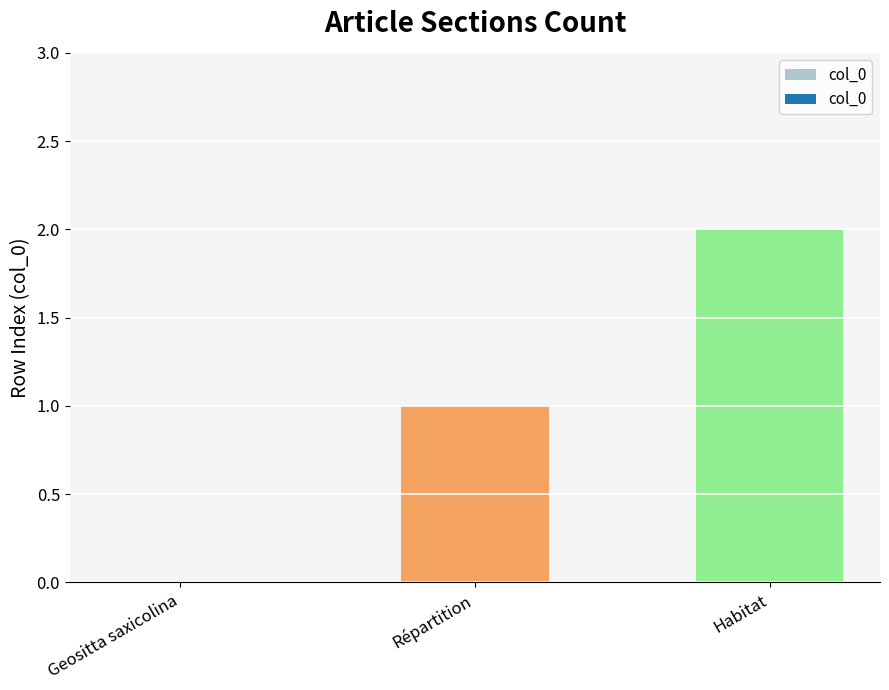

Which has a higher value, Habitat or Geositta saxicolina?

Habitat